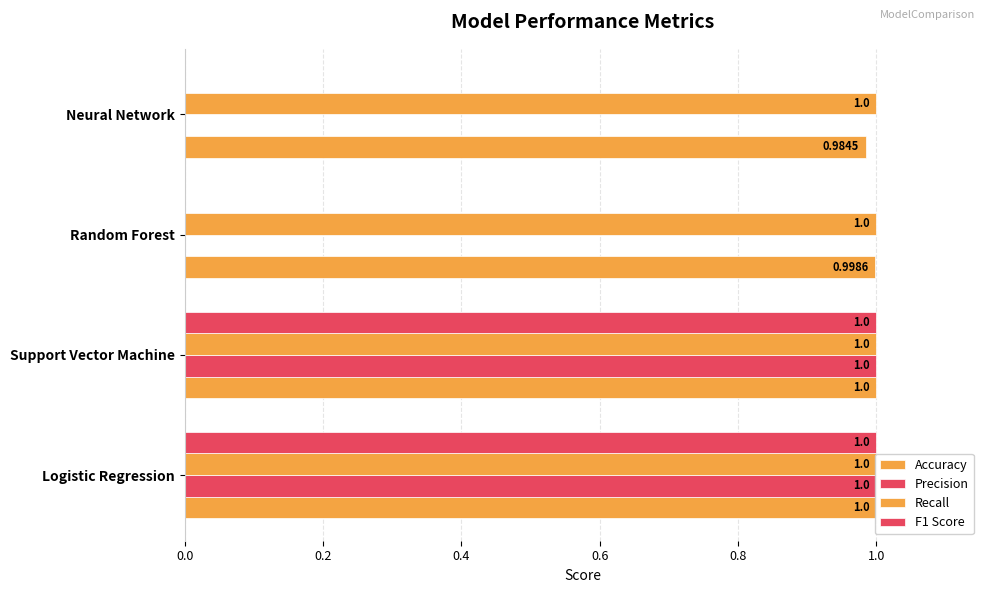

What are all the series names shown in the legend?

Accuracy, Precision, Recall, F1 Score